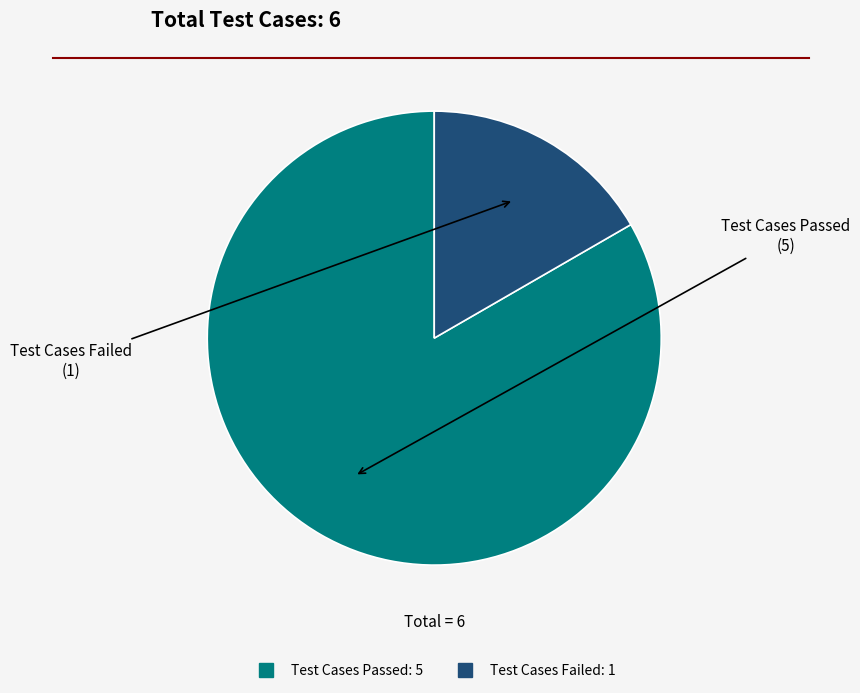

Is there a majority slice in this chart?

Yes